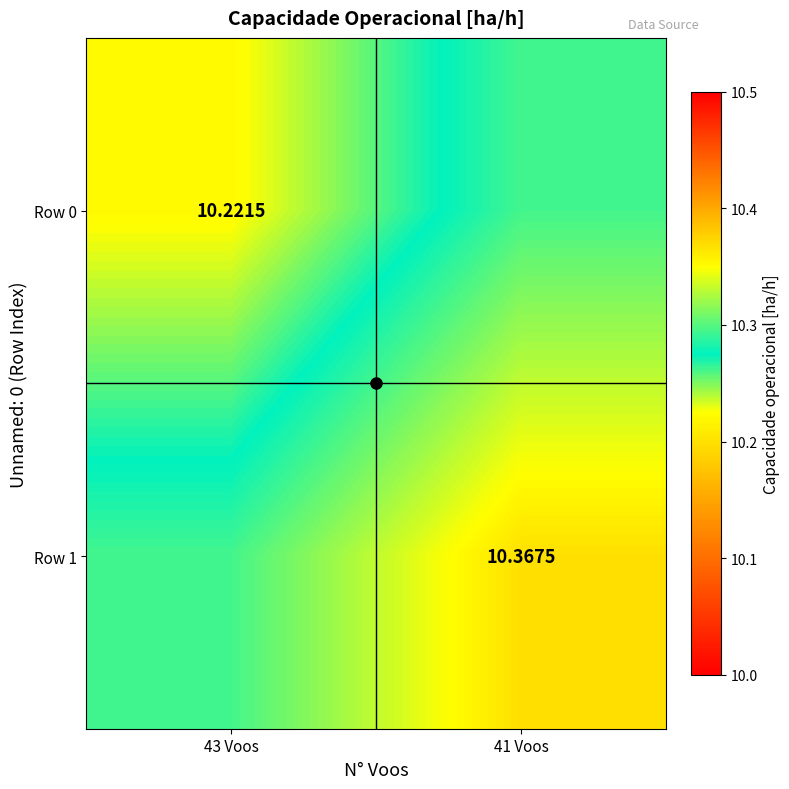

What is the difference between the maximum and minimum values in the Row 1 series?

0.1